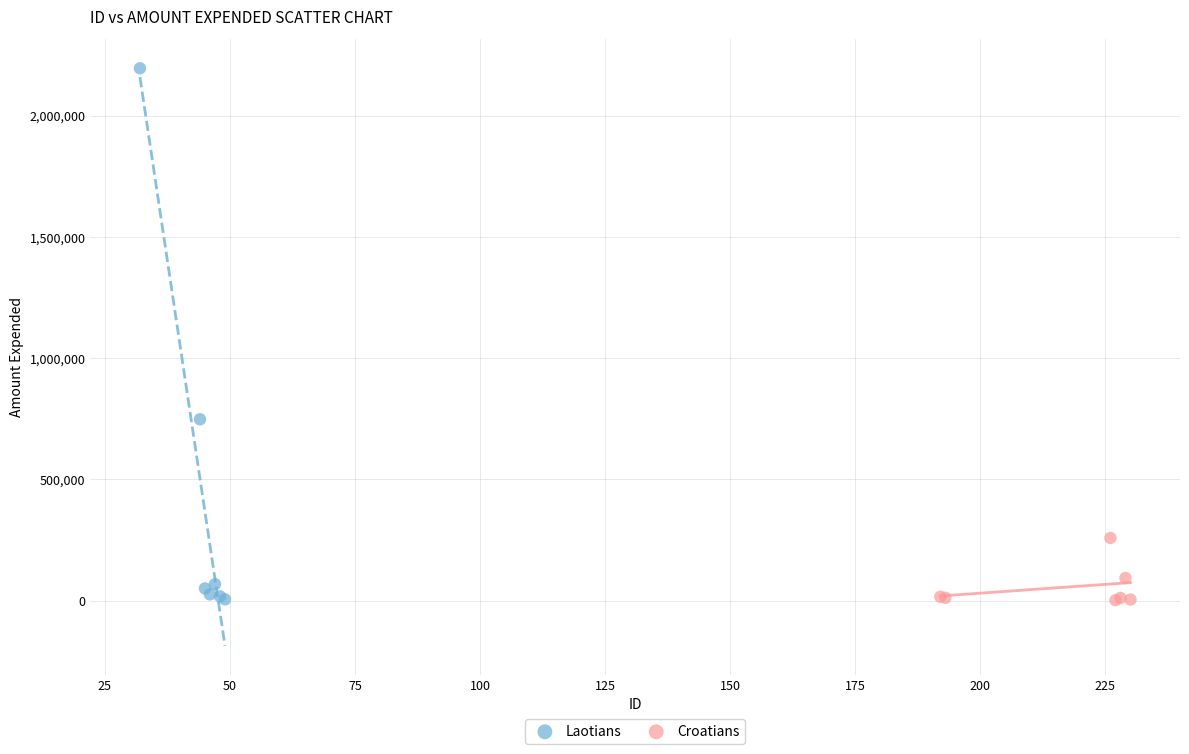

What are all the series names shown in the legend?

Laotians, Croatians